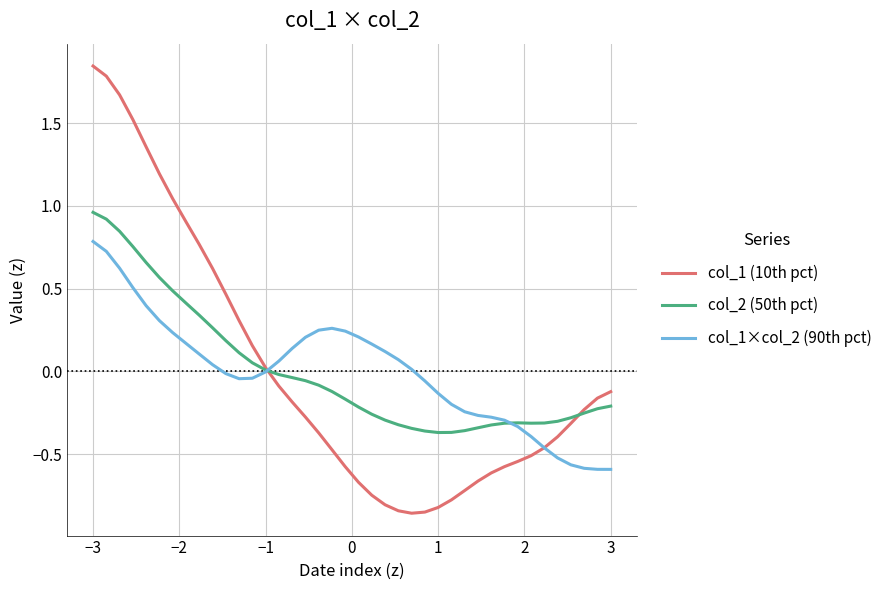

Which series has the largest range (max minus min)?

col_1 (10th pct)